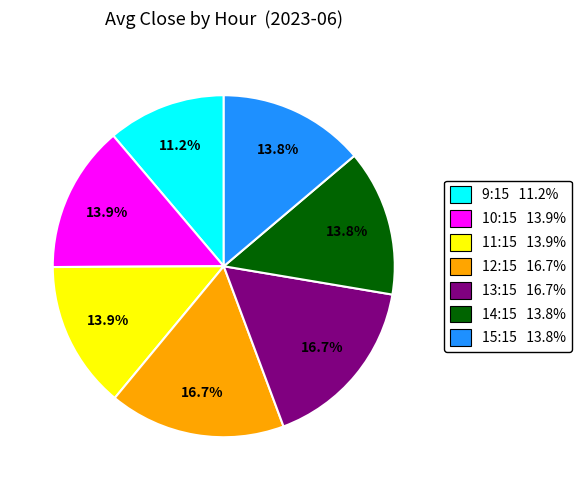

What is the ratio of the value at 15:15 to the value at 12:15?

0.8